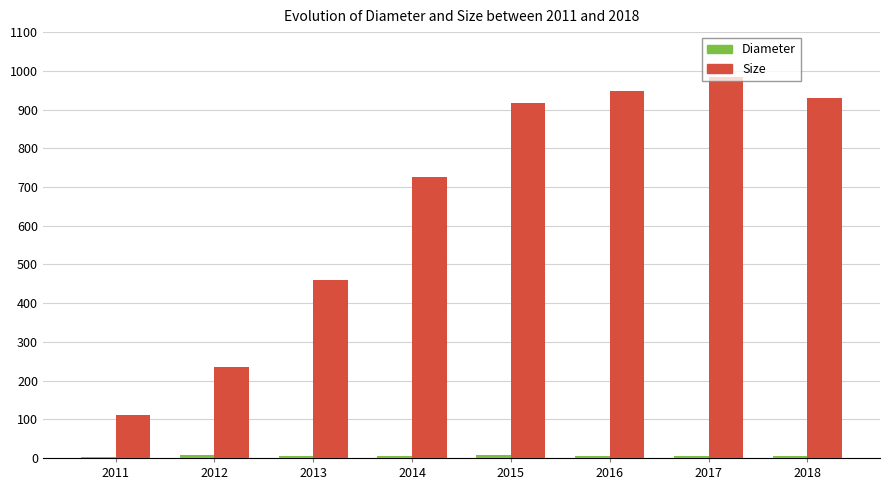

What is the maximum value shown in the chart?

984